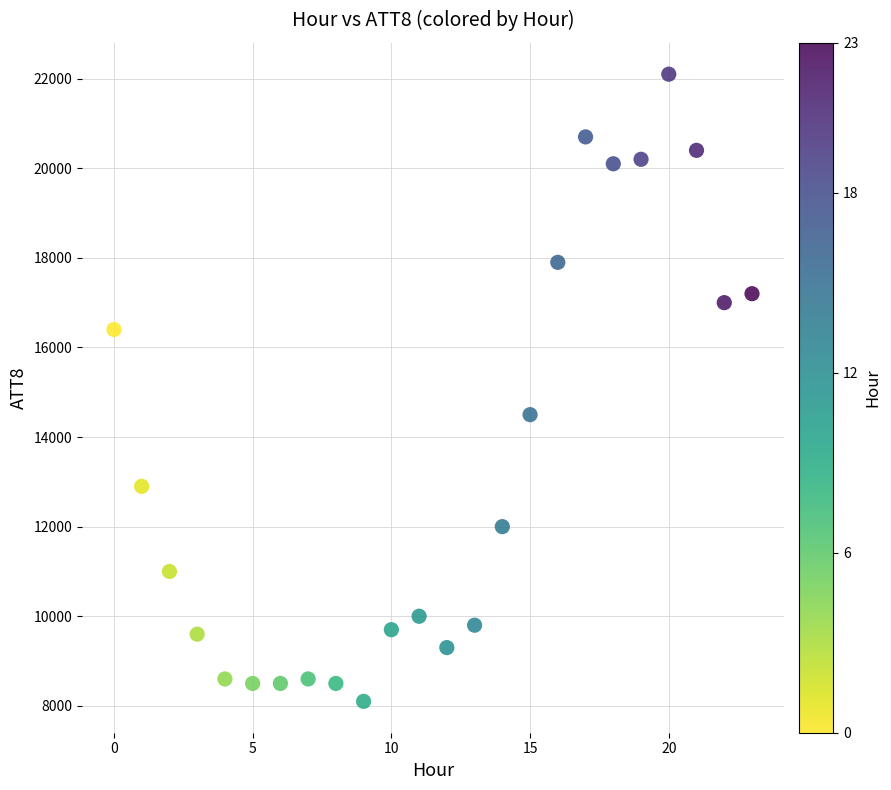

What Y value in the scatter plot is closest to 15100?

14500